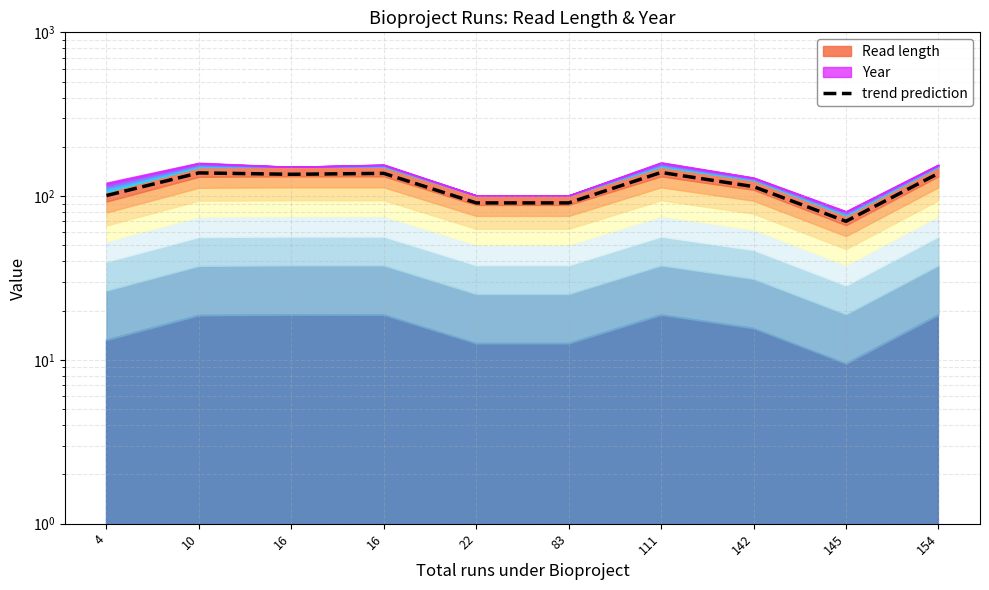

True or false: there are more than 2 points higher than both neighbors.

True